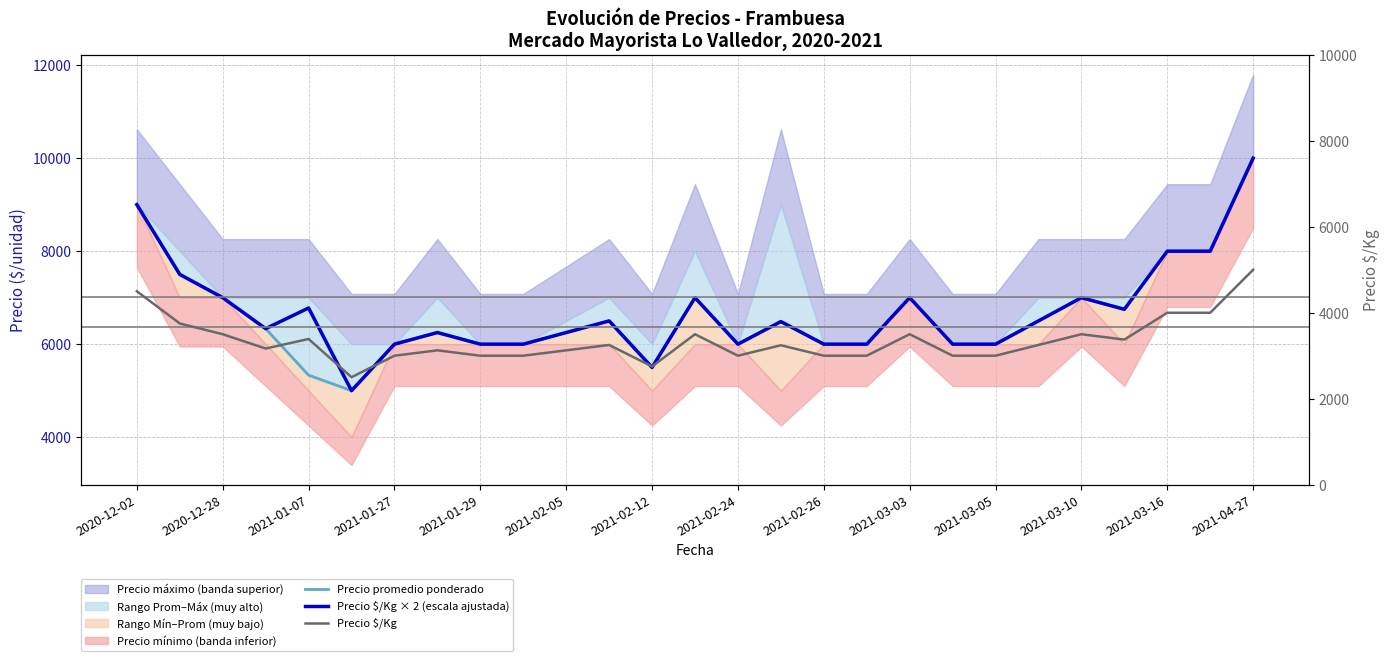

What is the value of the Precio $/Kg point at the 15th from the left?

3000